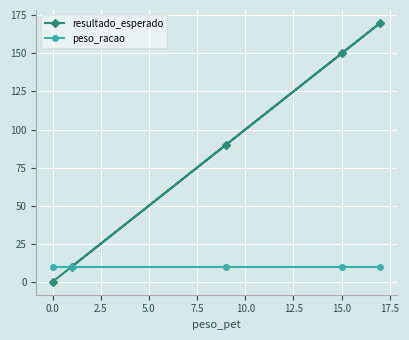

What is the sum of all resultado_esperado values?

420